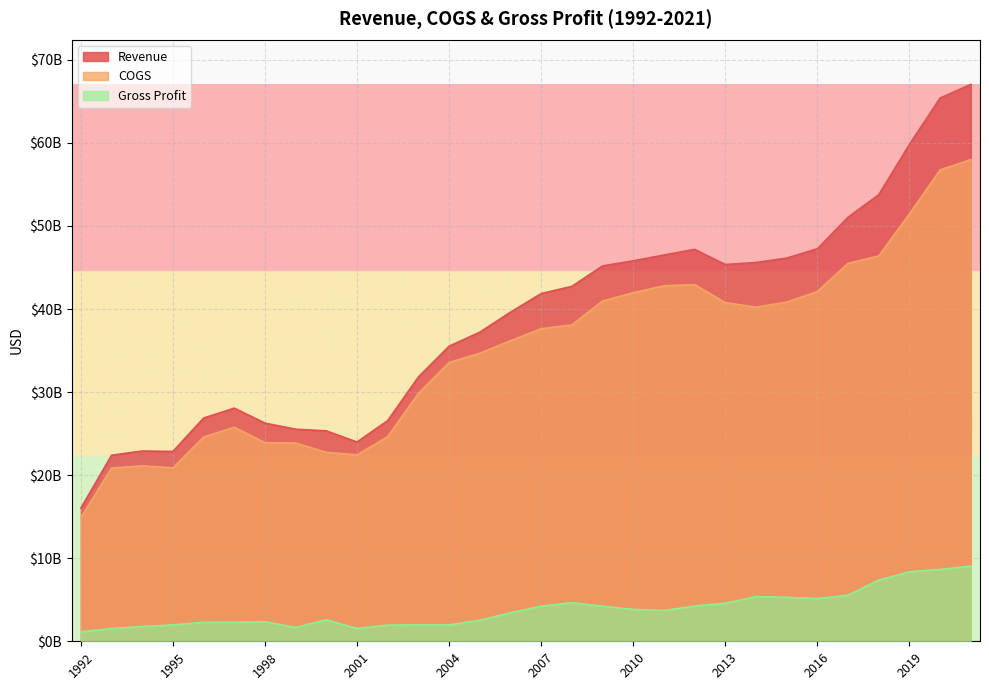

Which series has the widest spread of values?

Revenue